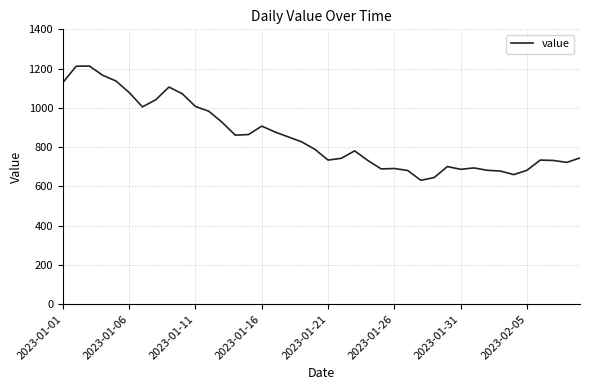

What is the smallest value displayed?

631